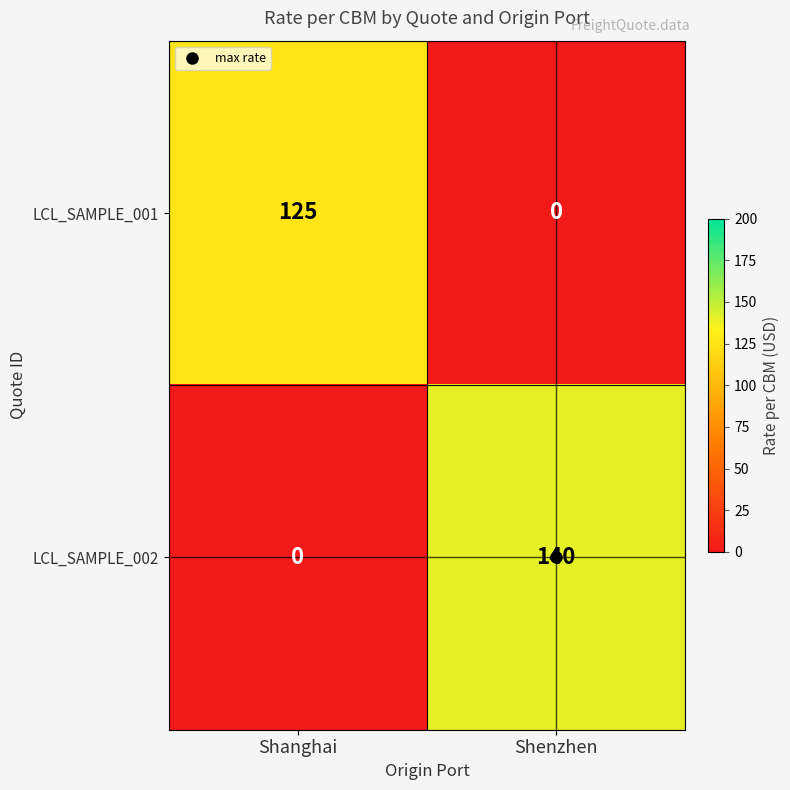

At Shanghai, list the series in order from smallest to largest.

LCL_SAMPLE_002, LCL_SAMPLE_001